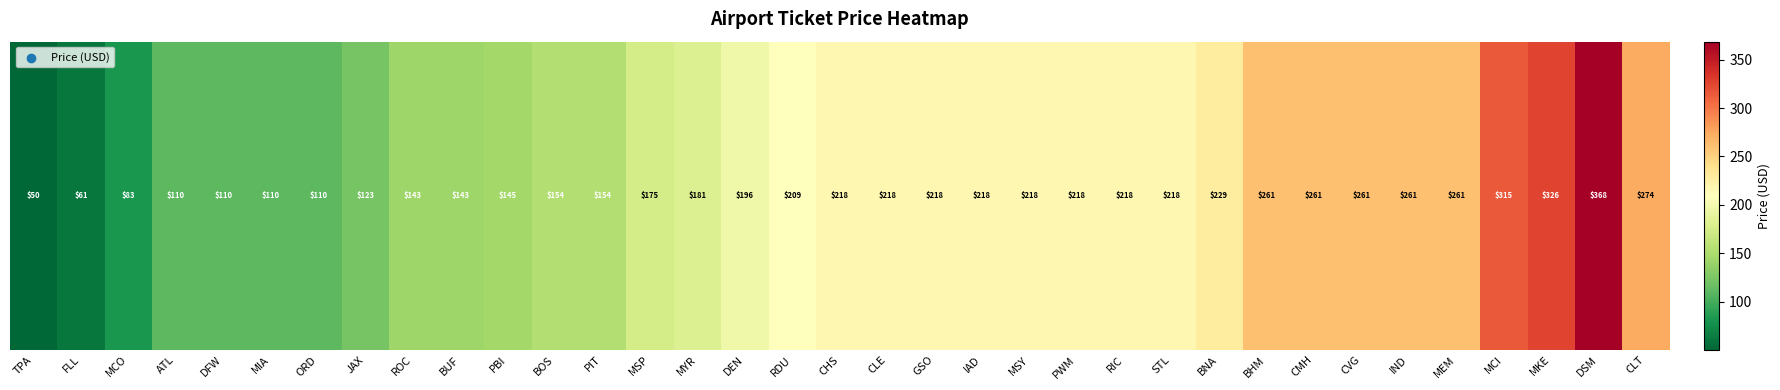

The value at BNA is 228.8. True or false?

True